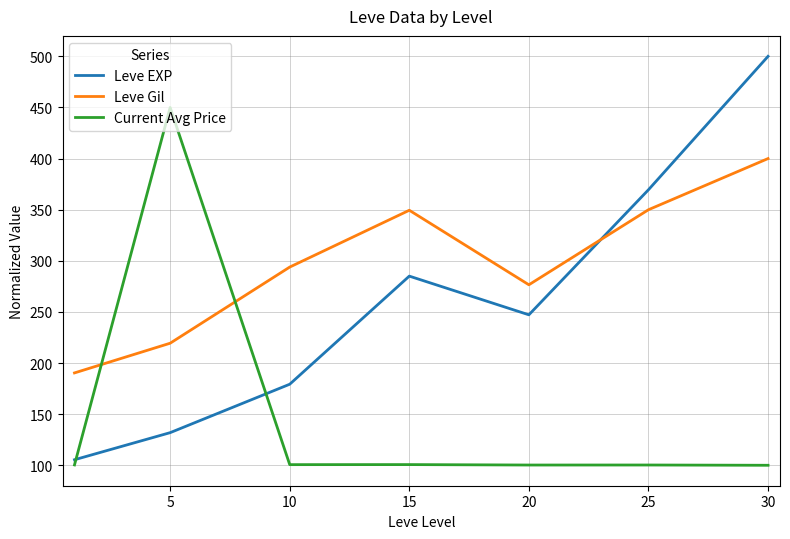

After their last crossing, which series has the higher values: Leve Gil or Current Avg Price?

Leve Gil